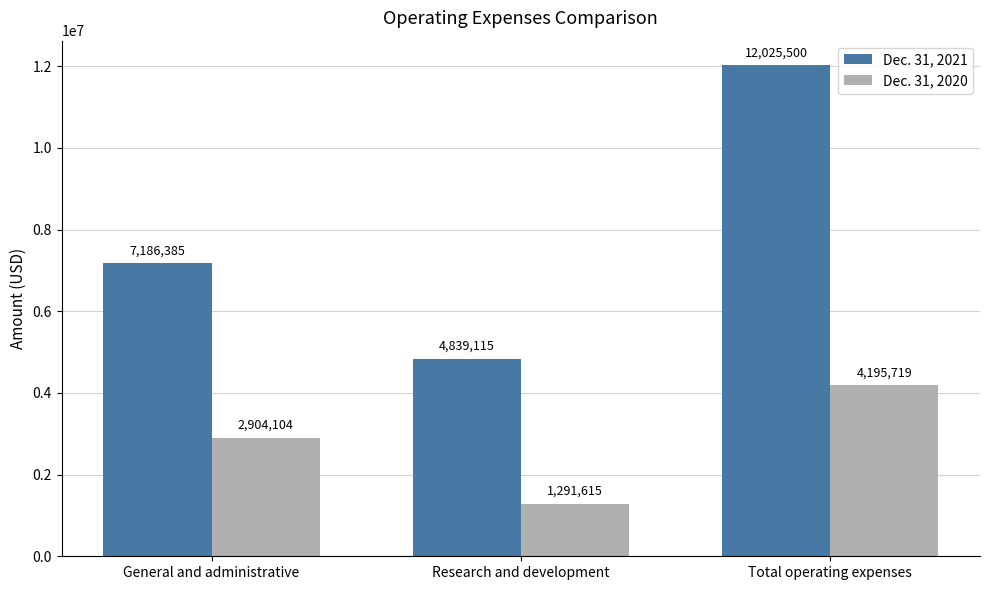

True or false: Dec. 31, 2021 has a value of 10423148 at General and administrative.

False